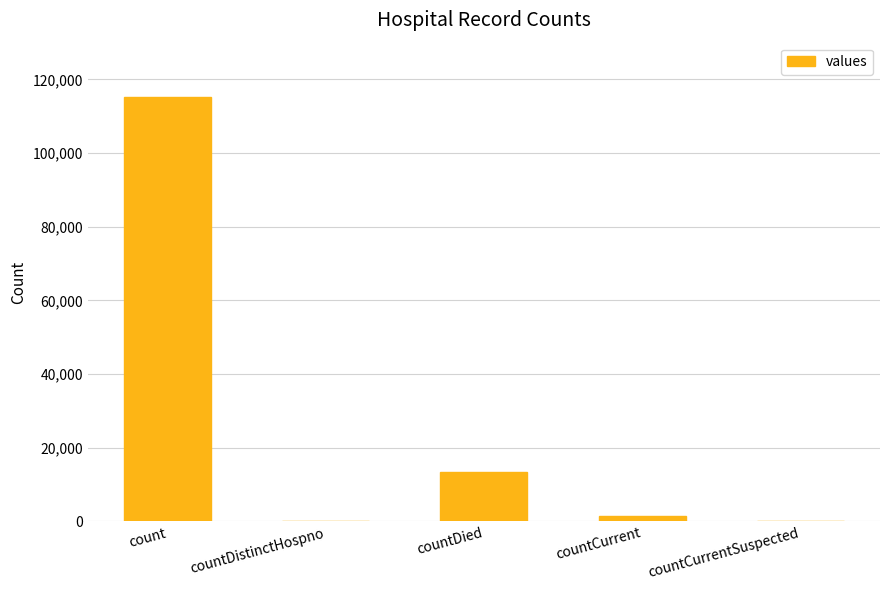

What is the sum of all values?

130105